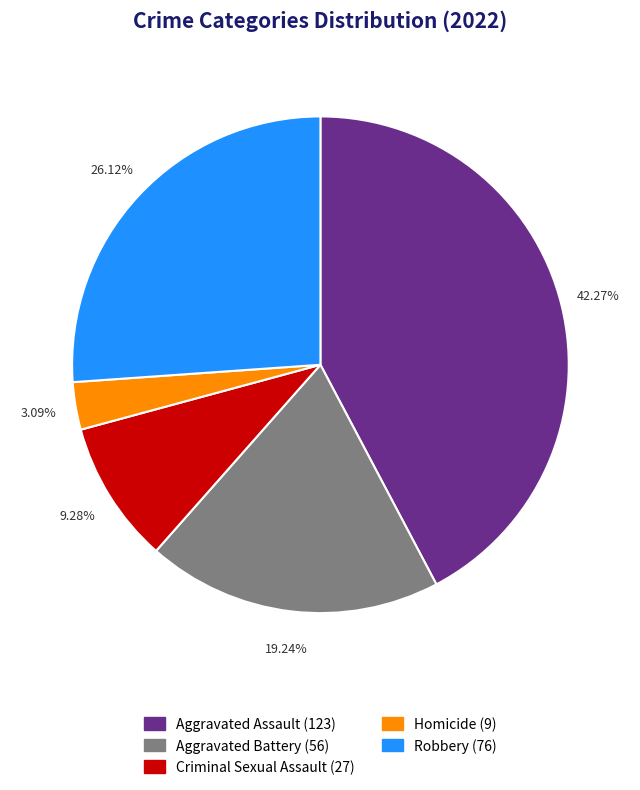

What percentage do Homicide and Robbery together represent?

29.2%